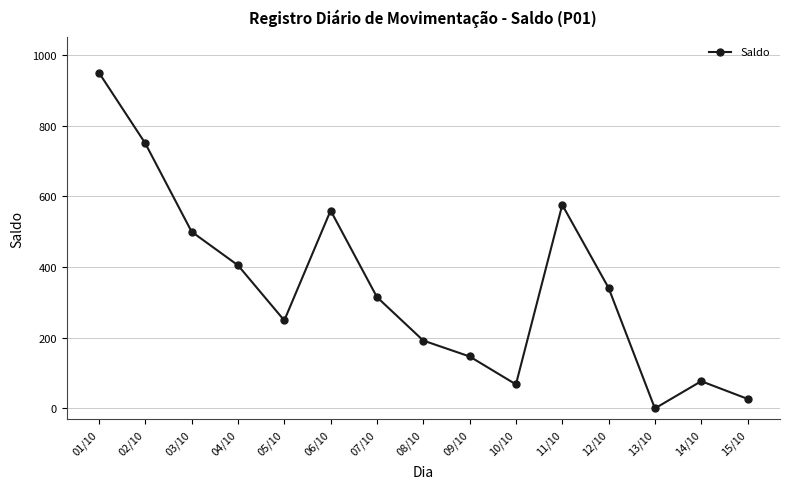

List the labels in order of value, smallest first.

13/10, 15/10, 10/10, 14/10, 09/10, 08/10, 05/10, 07/10, 12/10, 04/10, 03/10, 06/10, 11/10, 02/10, 01/10